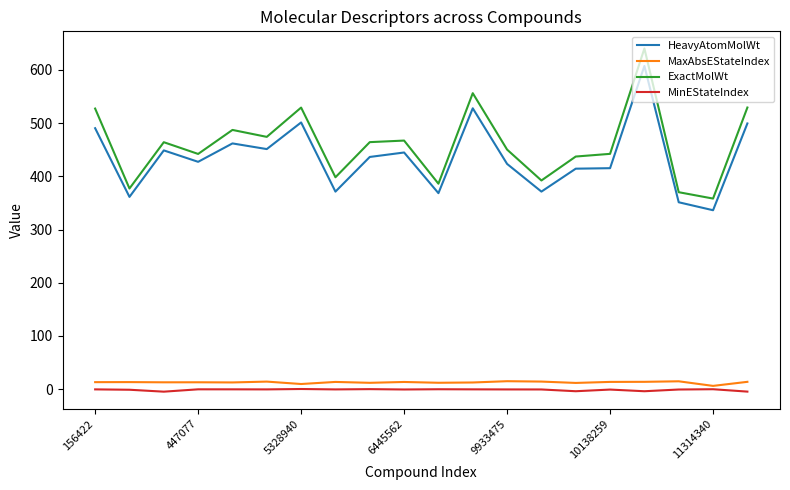

True or false: MaxAbsEStateIndex and MinEStateIndex cross at least once.

False